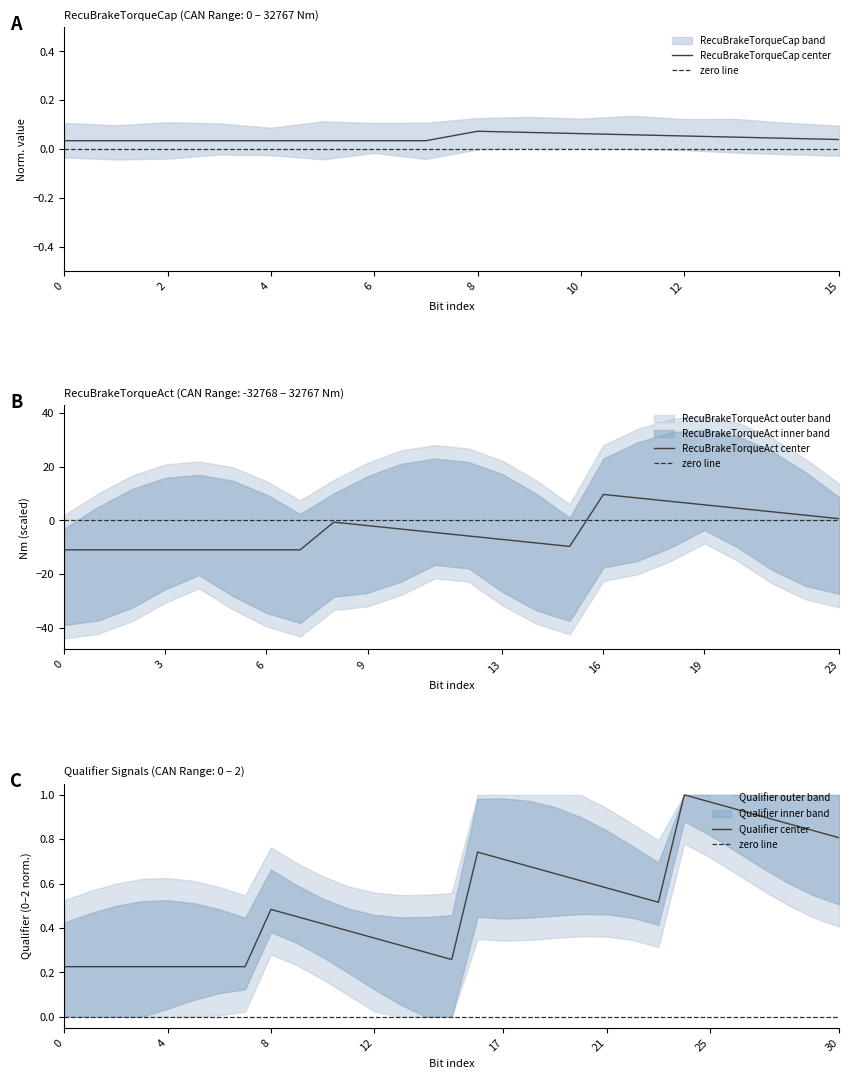

What is the total value across all series at 18?

39